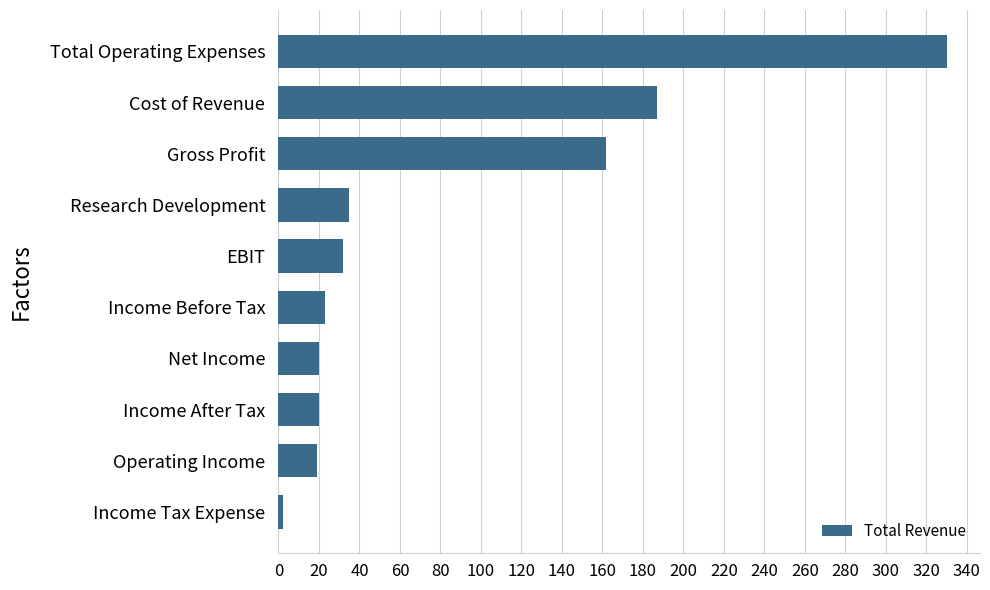

Are the bars horizontal?

Yes